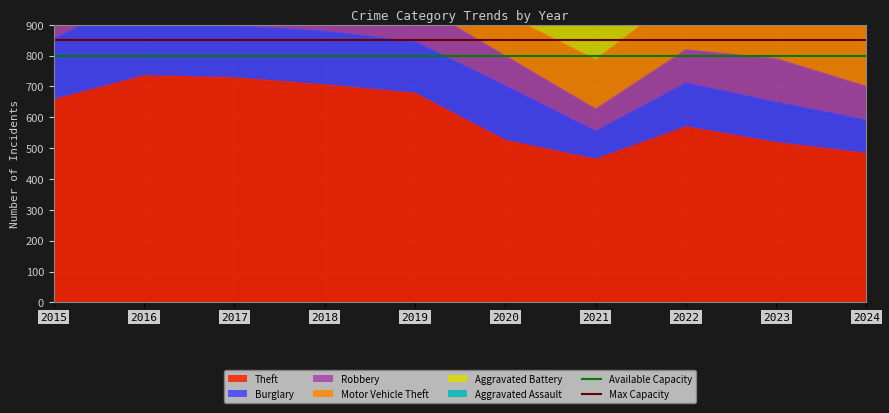

The Max Capacity series shows 1490 at 2016. True or false?

False